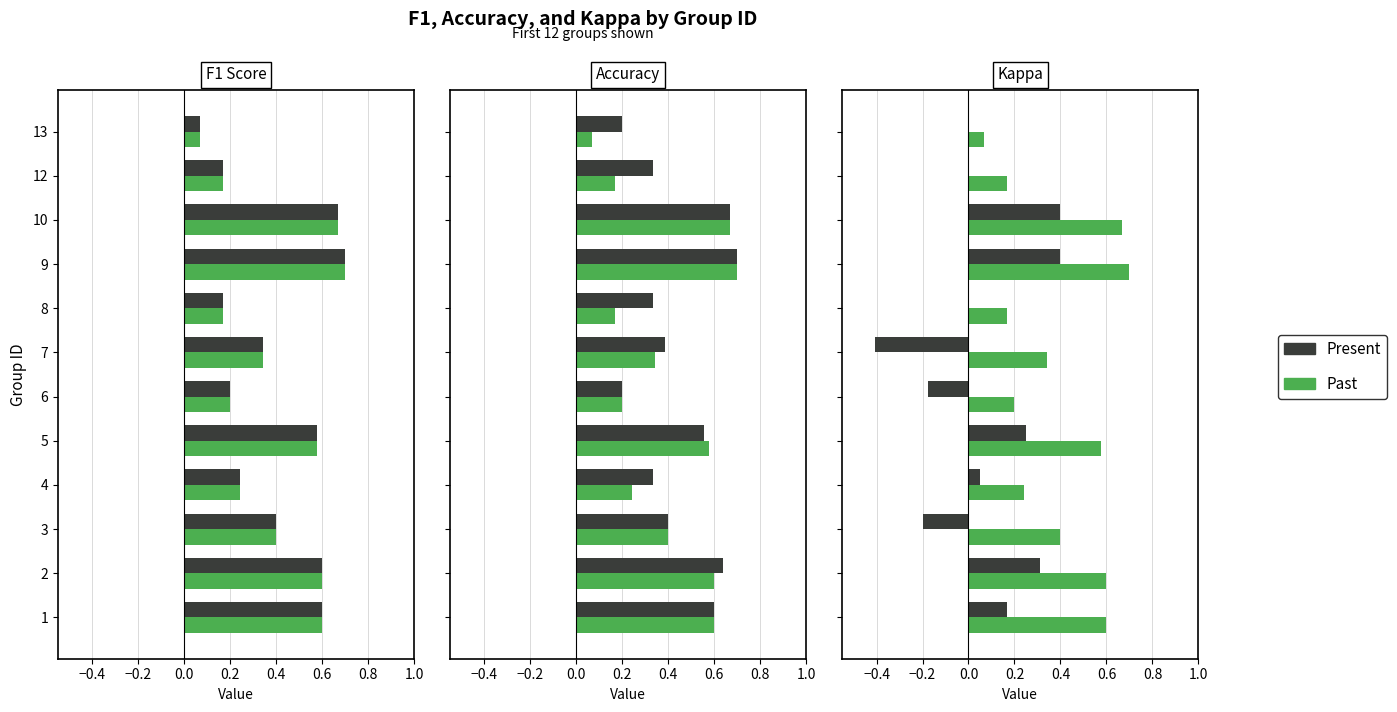

True or false: Present has a value of -0.4 at 7.

True